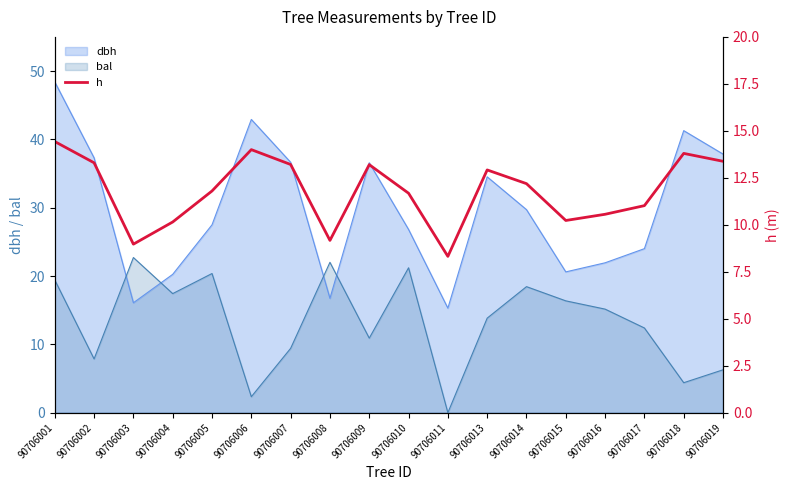

How many lines are shown in the chart?

1